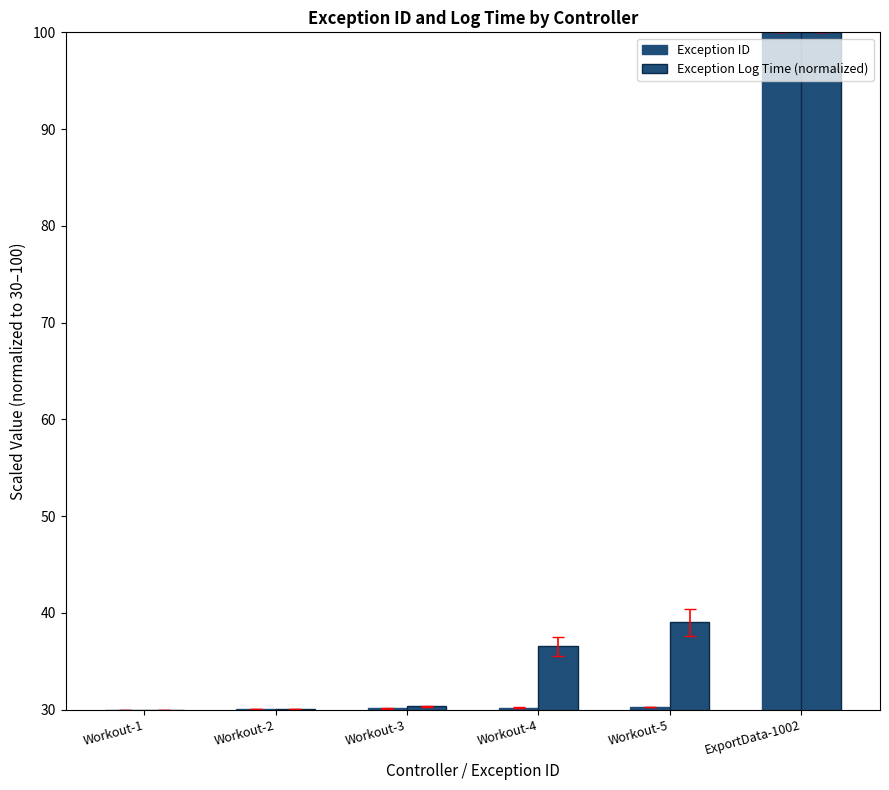

Reading left to right, transcribe all the data shown in this chart.

Exception ID: 30.0	30.1	30.1	30.2	30.3	100.0
Exception Log Time (normalized): 30.0	30.1	30.3	36.6	39.0	100.0